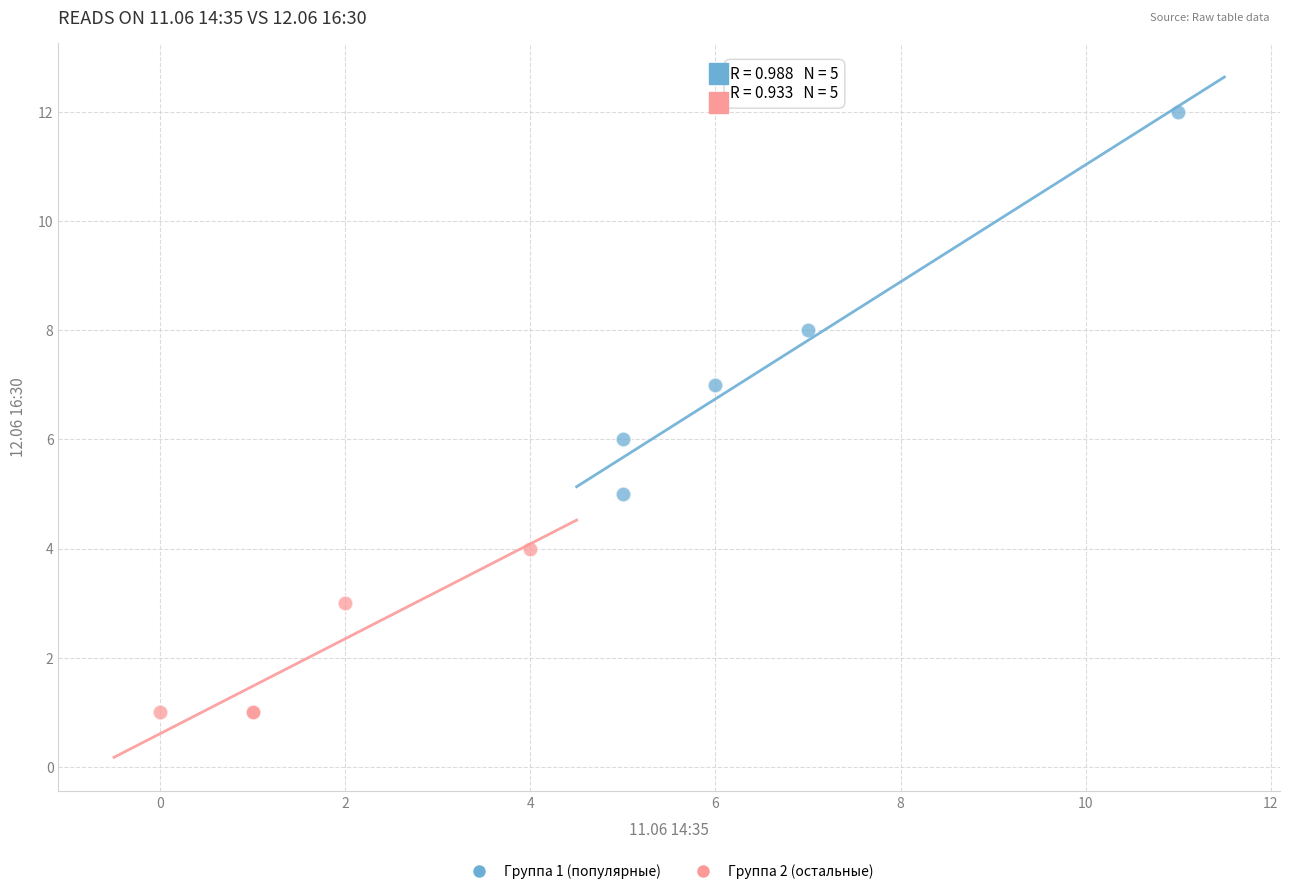

Which series has the widest spread of Y values?

Группа 1 (популярные)